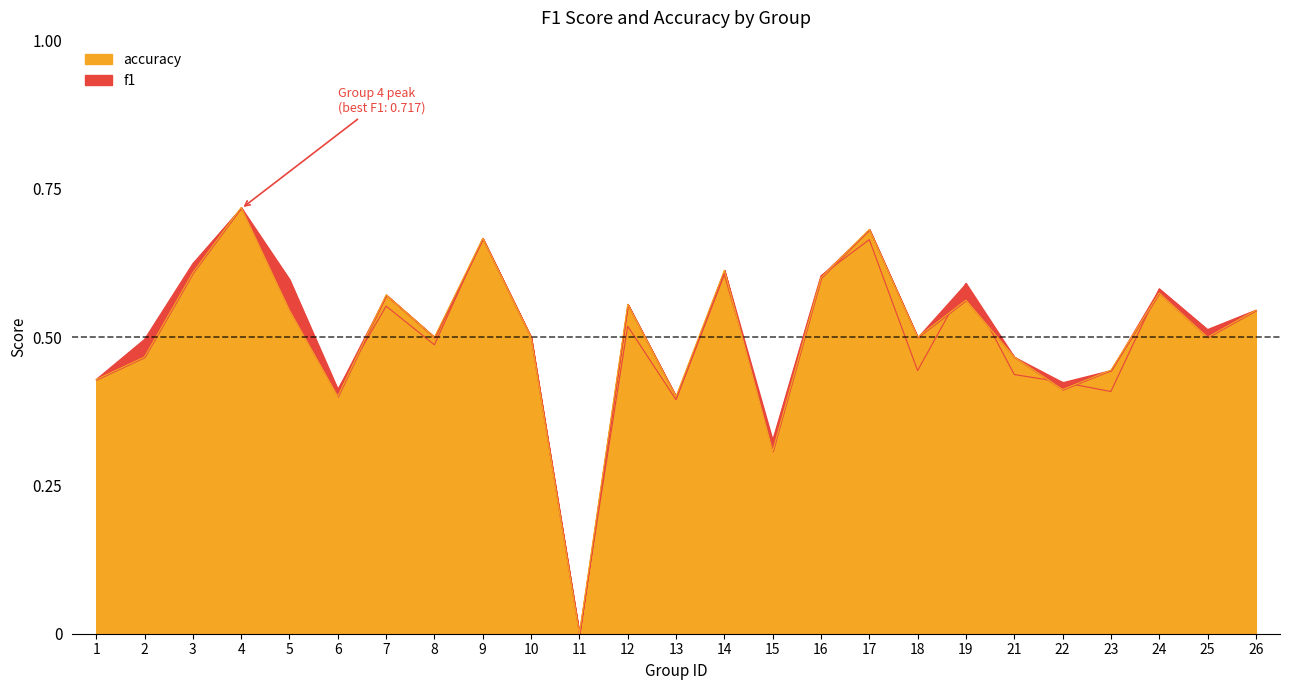

Reading left to right, transcribe all the data shown in this chart.

f1: 0.4	0.5	0.6	0.7	0.6	0.4	0.6	0.5	0.7	0.5	0.0	0.5	0.4	0.6	0.3	0.6	0.7	0.4	0.6	0.4	0.4	0.4	0.6	0.5	0.5
accuracy: 0.4	0.5	0.6	0.7	0.5	0.4	0.6	0.5	0.7	0.5	0.0	0.6	0.4	0.6	0.3	0.6	0.7	0.5	0.6	0.5	0.4	0.4	0.6	0.5	0.5